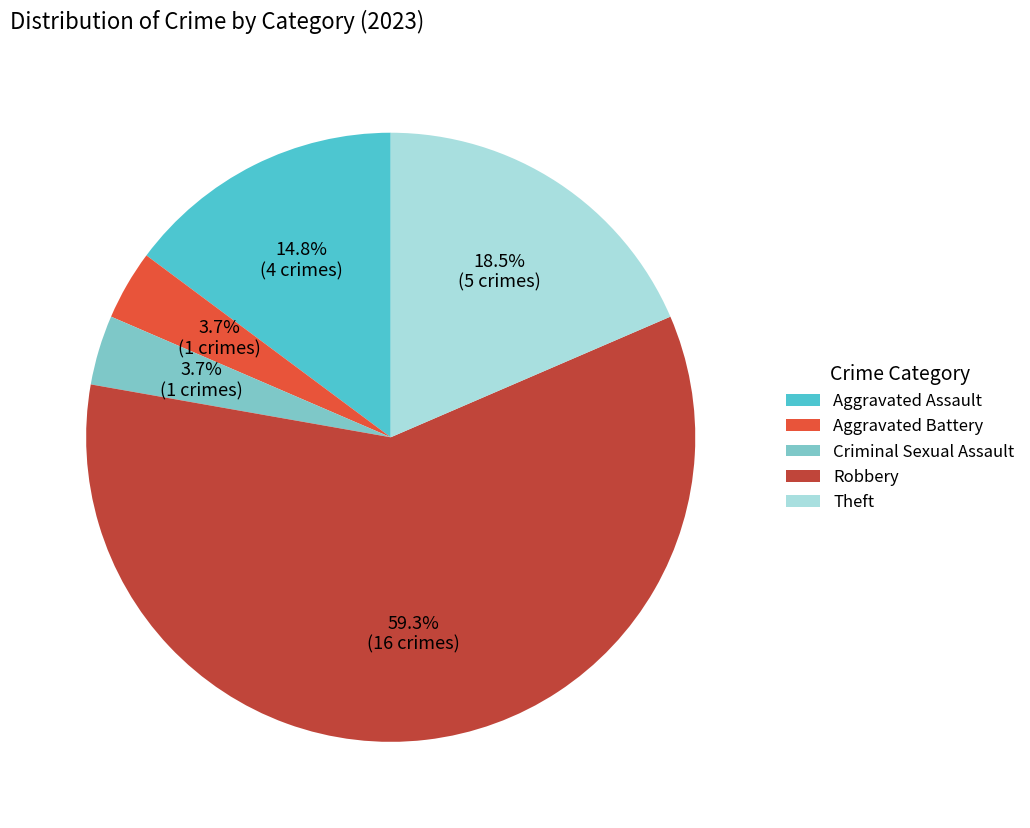

What percentage is NOT represented by Theft?

81.5%